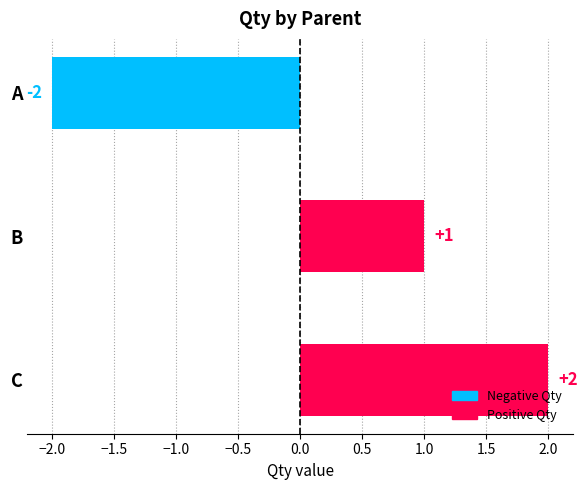

Rank the categories by value from lowest to highest.

A, B, C